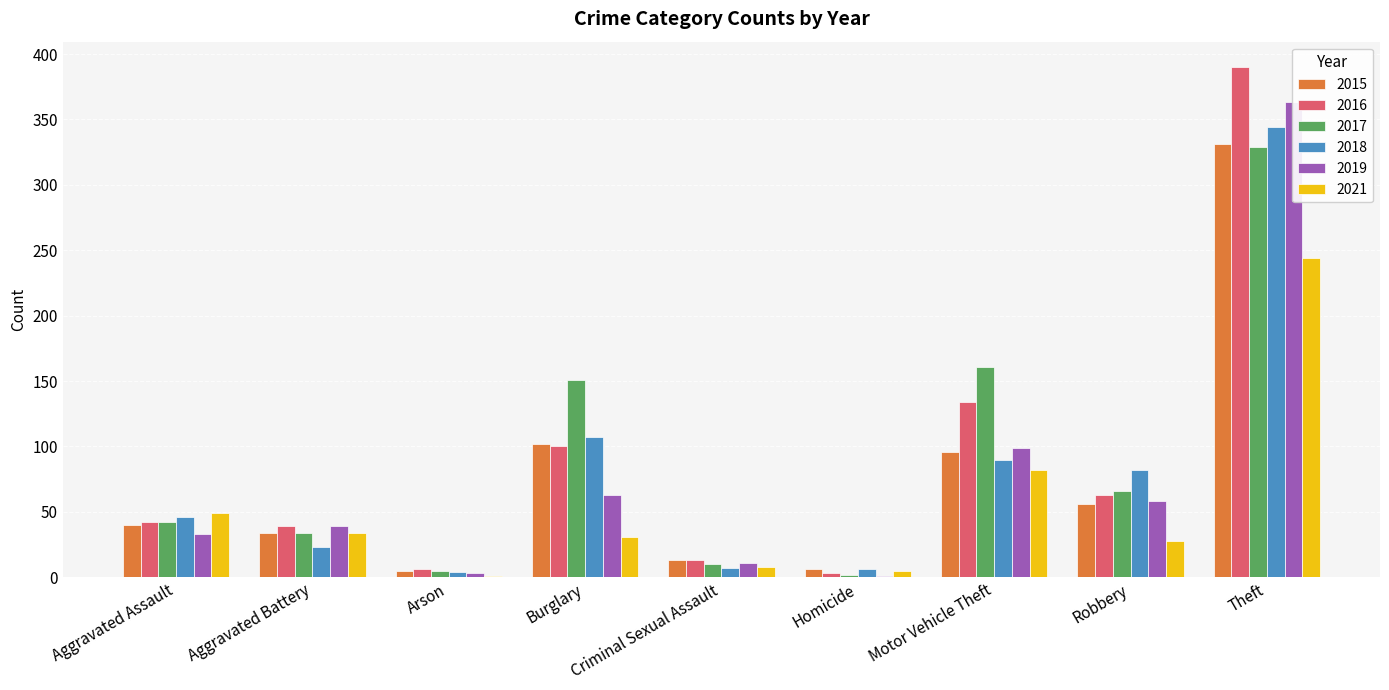

What is the difference between the maximum and minimum values in the 2019 series?

362